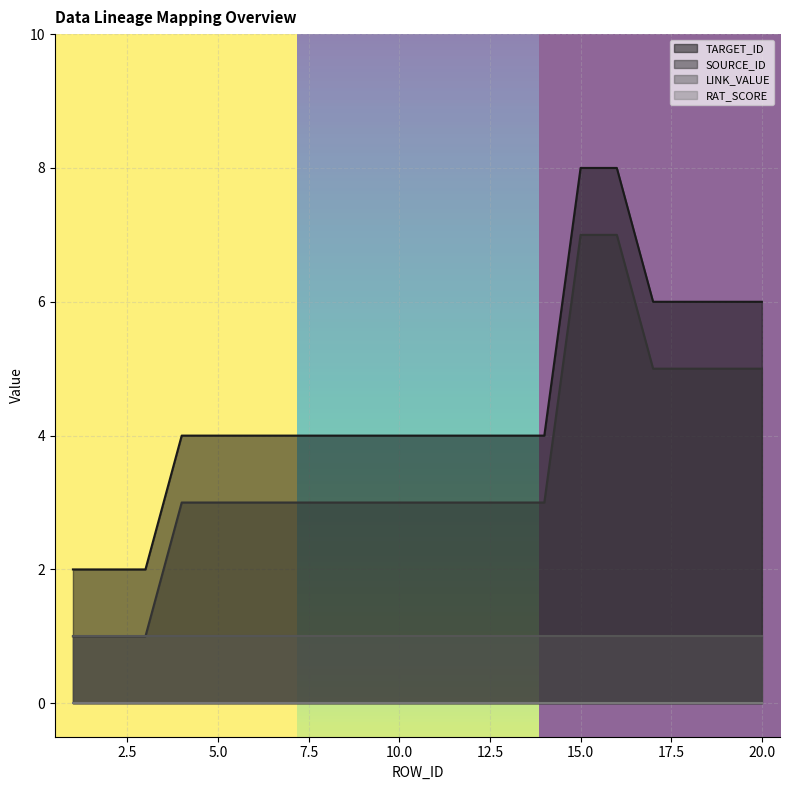

What is the maximum value shown in the chart?

8